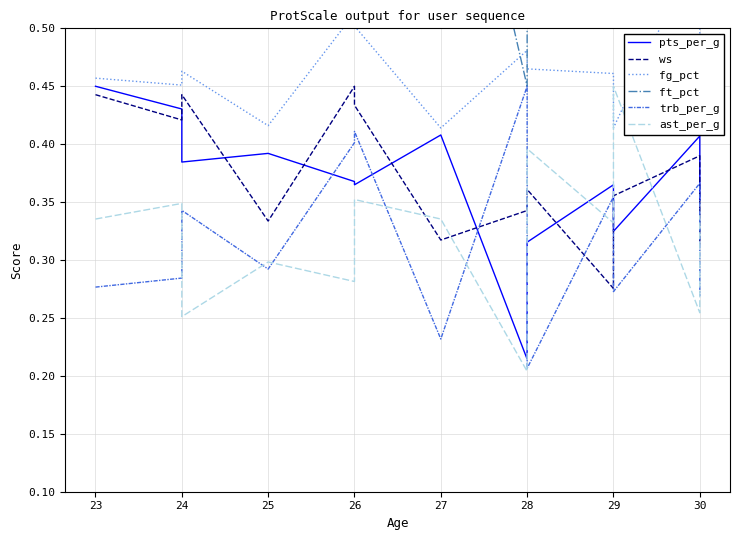

True or false: ws and ast_per_g cross at least once.

True